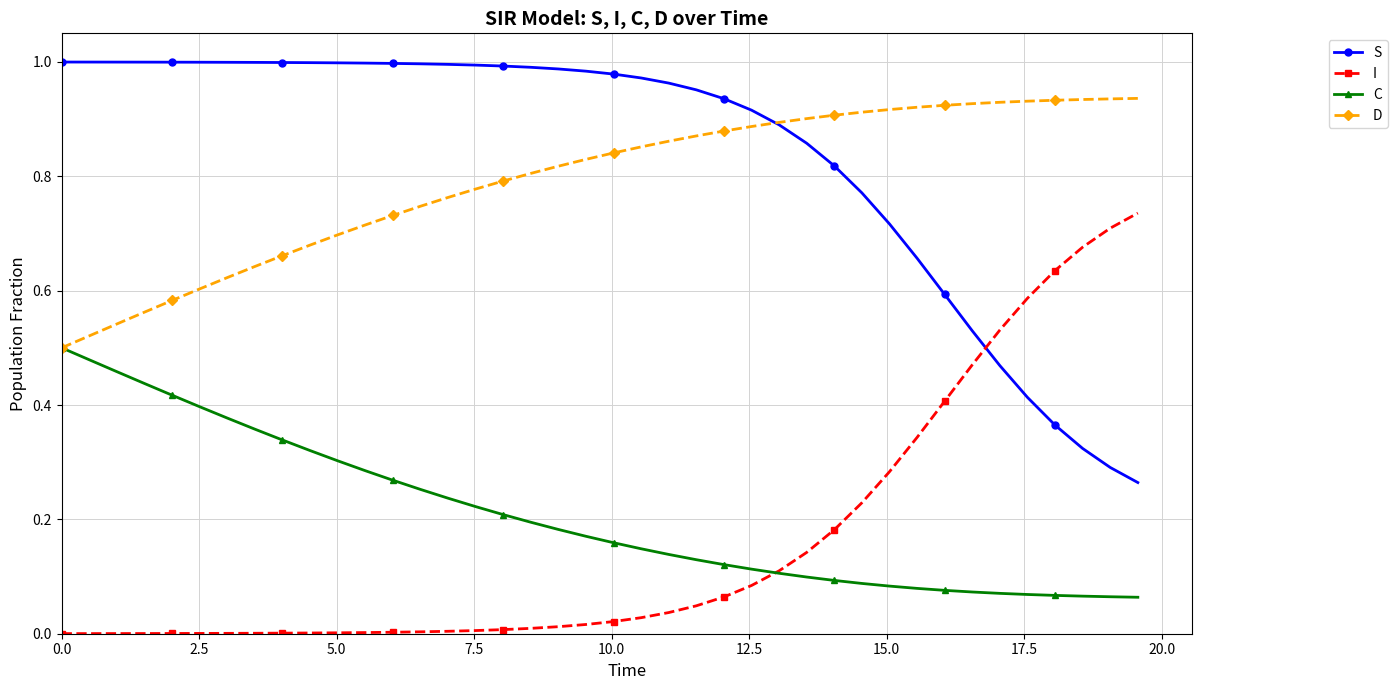

True or false: C and S cross at least once.

False